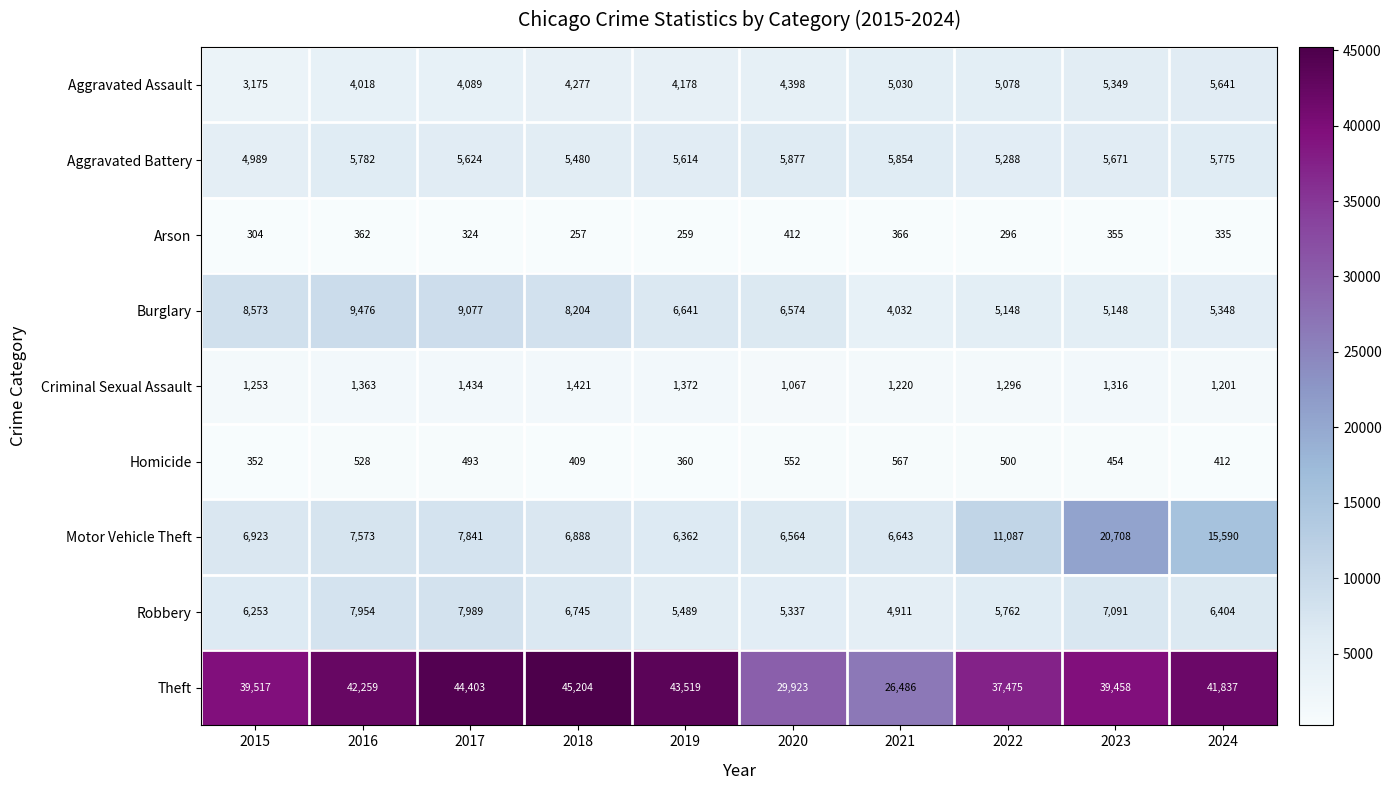

At 2022, list the series in order from largest to smallest.

Theft, Motor Vehicle Theft, Robbery, Aggravated Battery, Burglary, Aggravated Assault, Criminal Sexual Assault, Homicide, Arson